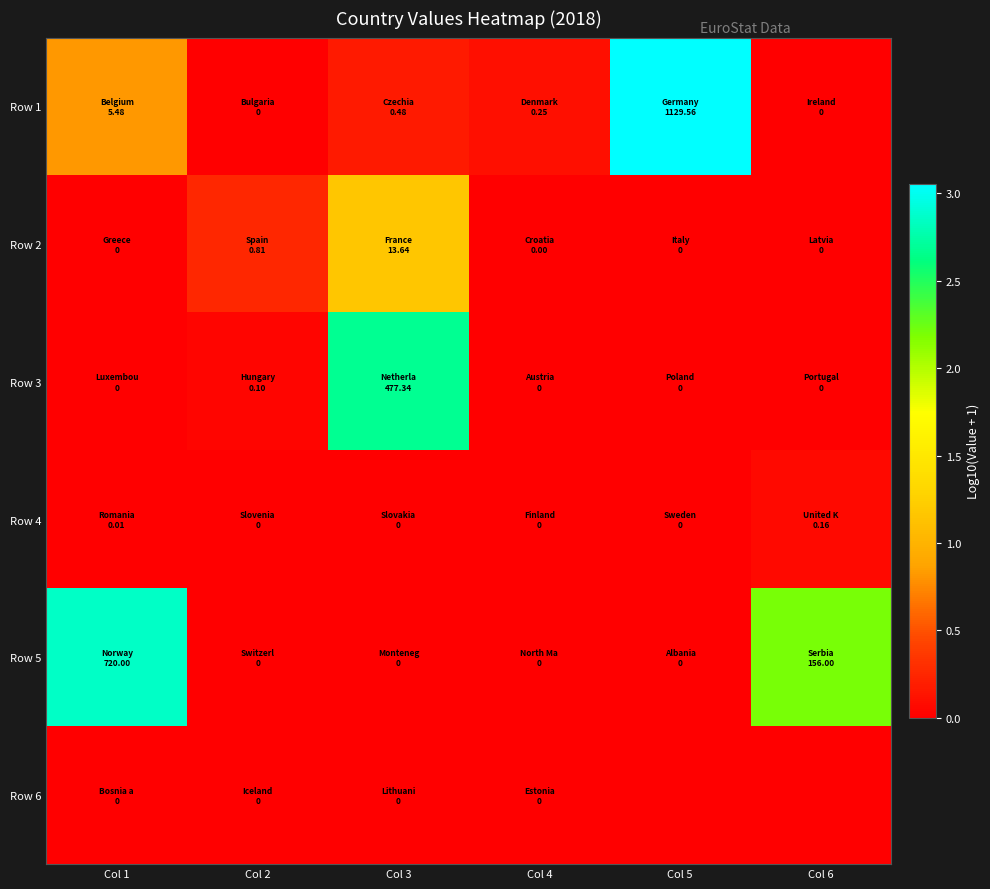

List the series in order of their peak value, lowest first.

Row 6, Row 4, Row 2, Row 3, Row 5, Row 1